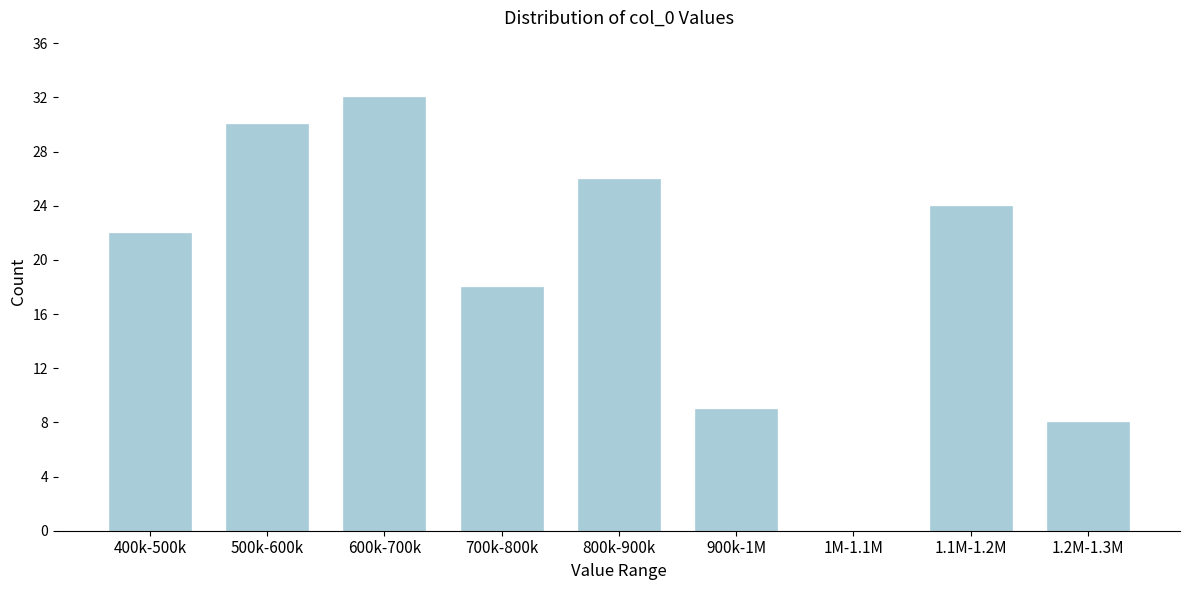

Reading left to right, list all the values displayed in this chart.

400k-500k=22	500k-600k=30	600k-700k=32	700k-800k=18	800k-900k=26	900k-1M=9	1M-1.1M=0	1.1M-1.2M=24	1.2M-1.3M=8